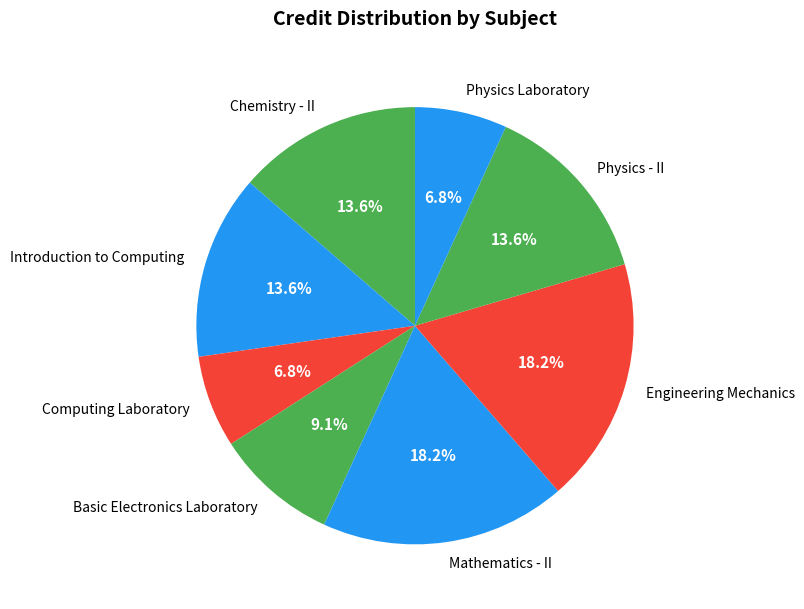

Combined, do Physics Laboratory and Mathematics - II account for over 50%?

No